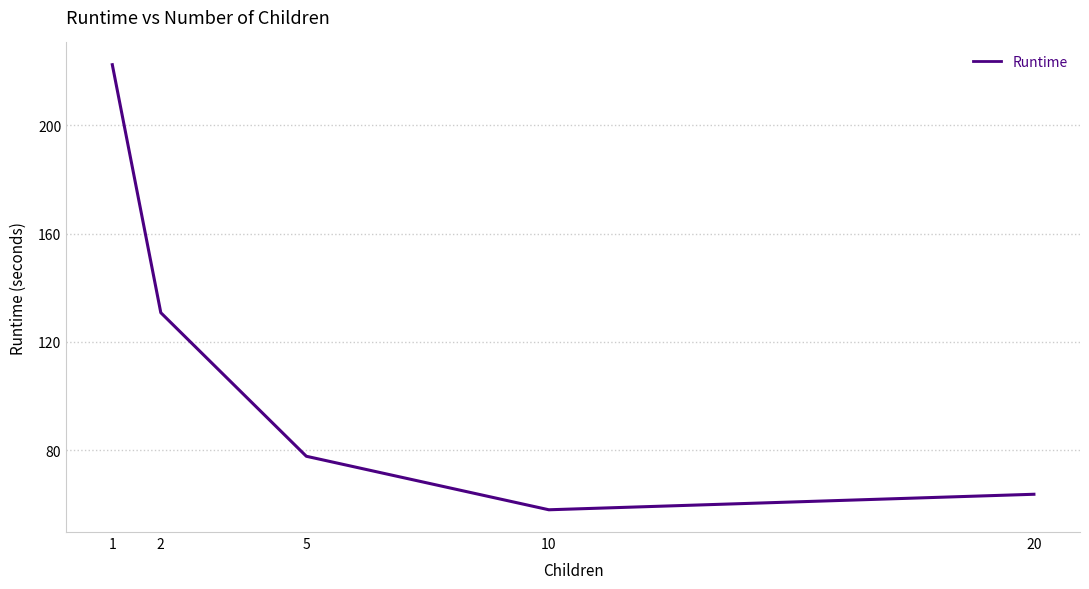

What is the ratio of the value at 1 to the value at 20?

3.5